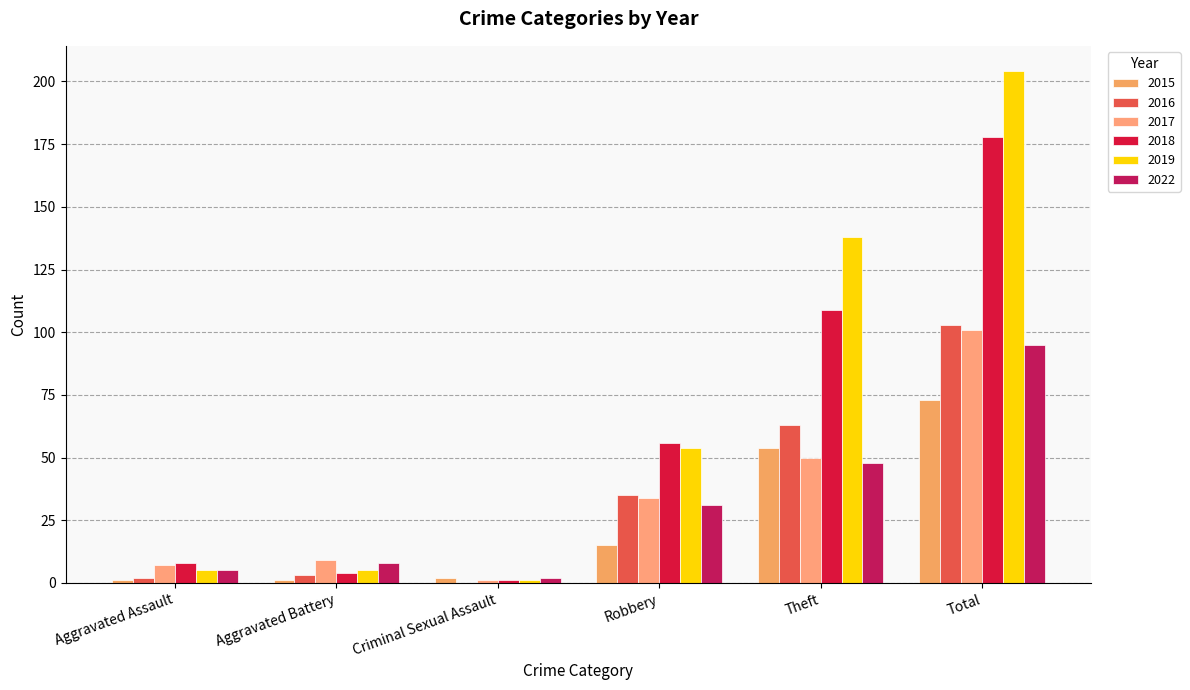

The value of 2015 at Theft is 54. True or false?

True